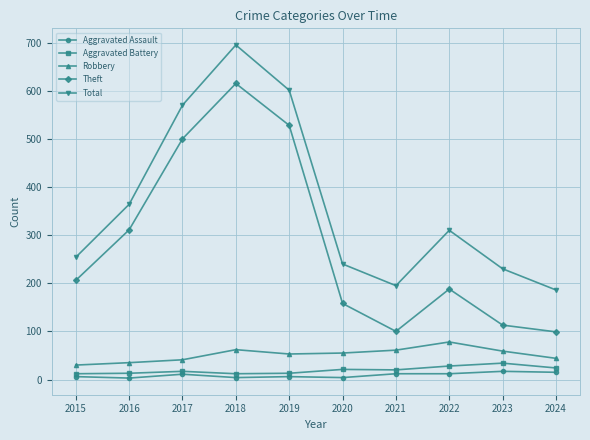

True or false: Total and Aggravated Battery intersect in this chart.

False